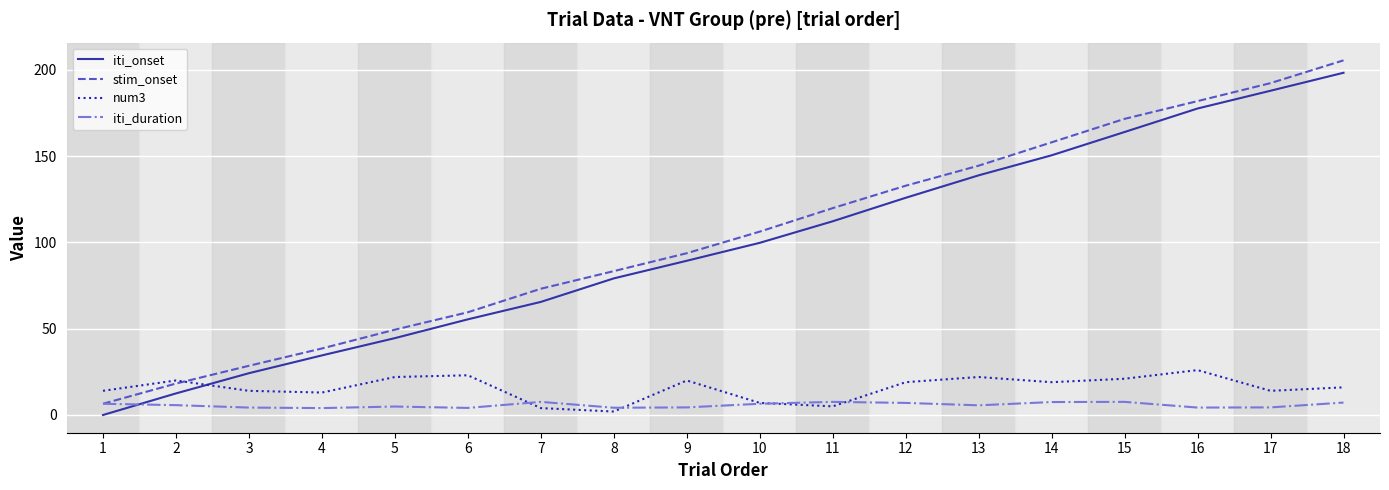

What is the total value across all series at 1?

27.0